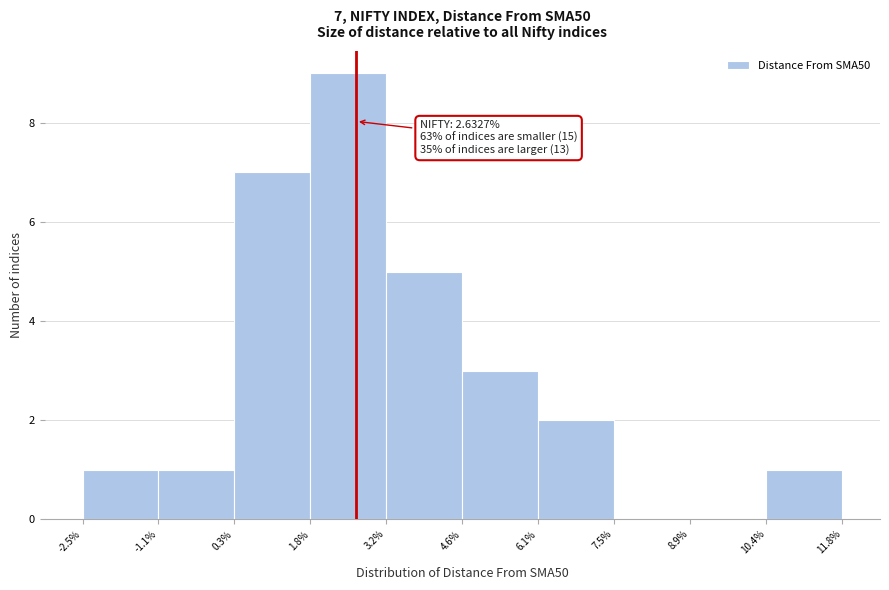

Which range on the x-axis has the tallest bar?

1.8% to 3.2%